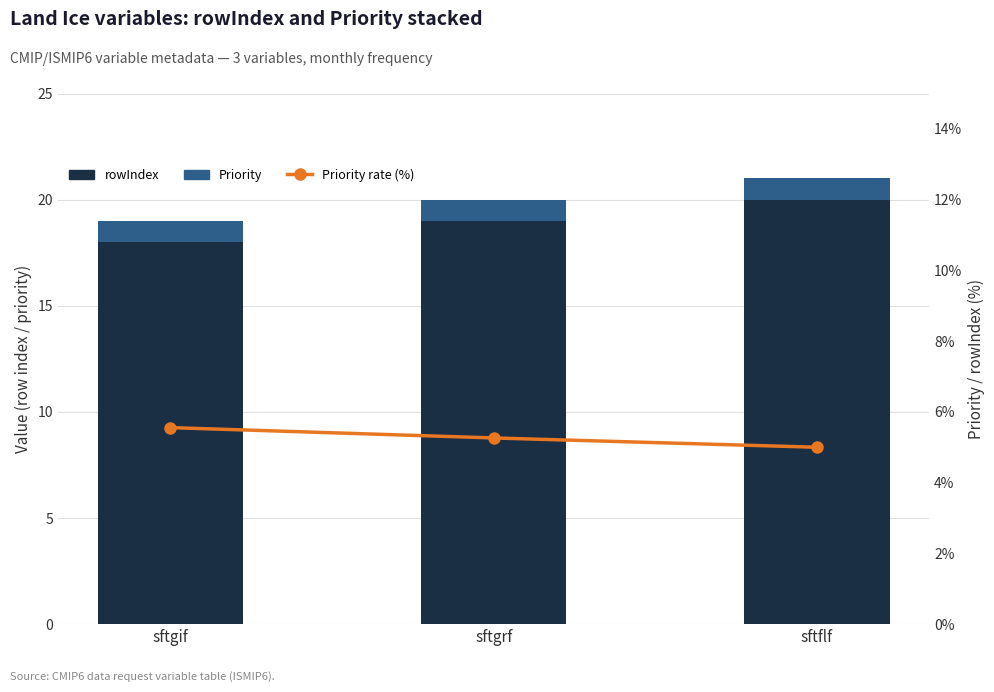

Which label corresponds to the largest value in the chart?

sftflf